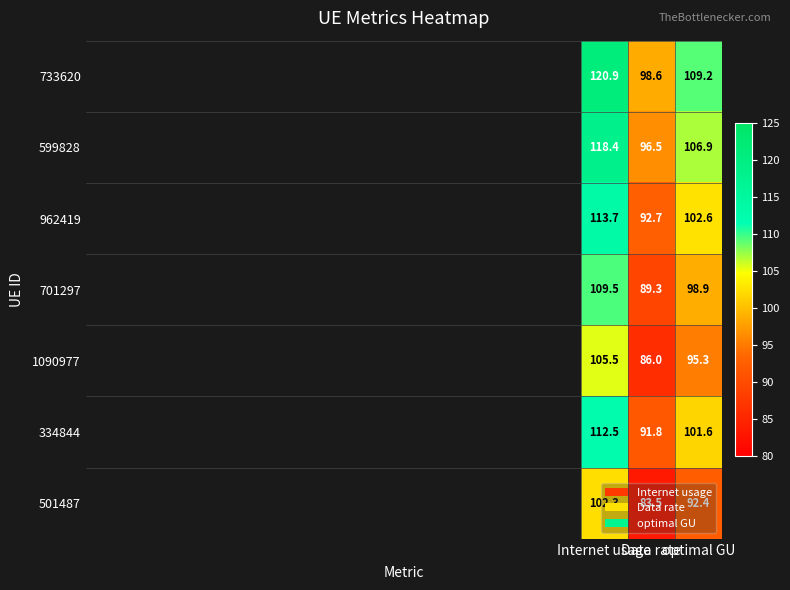

Which series has the widest spread of values?

733620